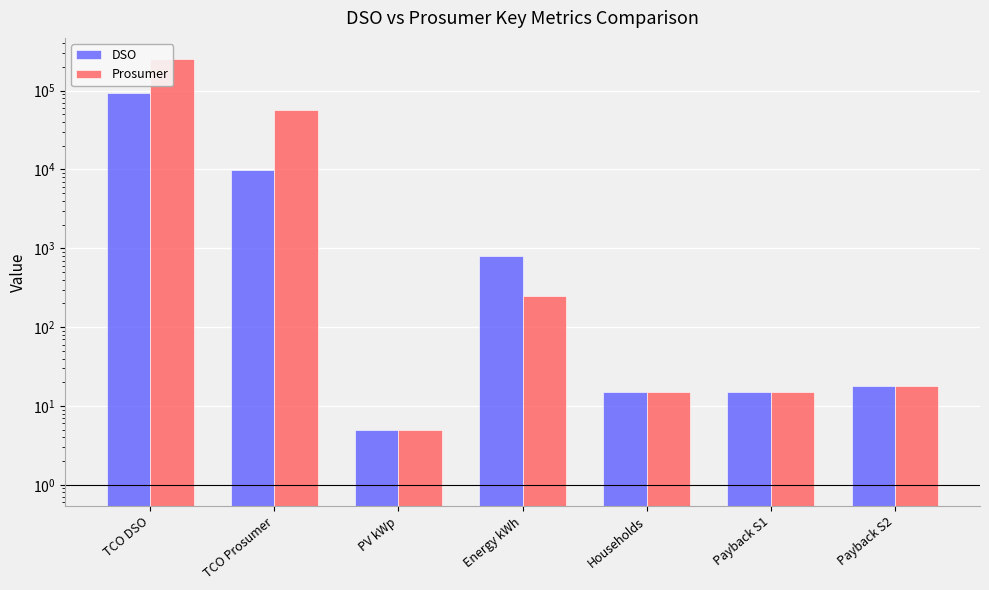

Rank the series by their maximum value, from lowest to highest.

DSO, Prosumer